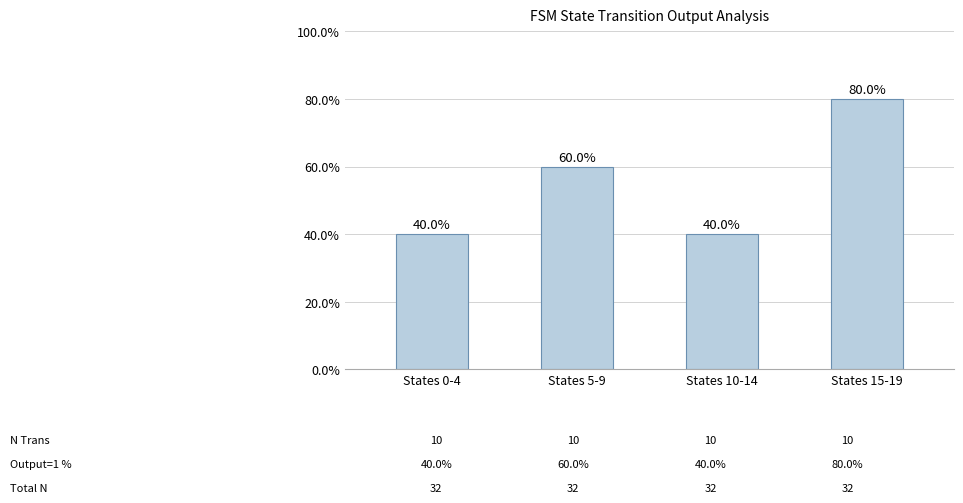

What is the difference between the maximum and minimum values?

40